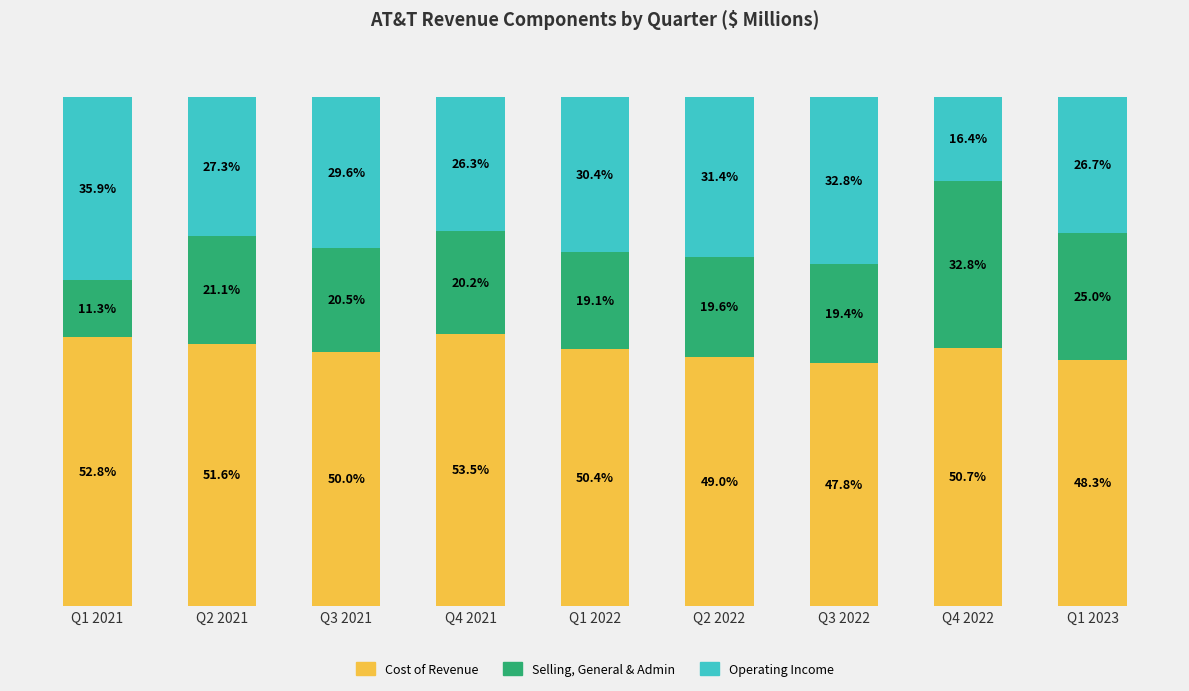

Rank the categories by Cost of Revenue value from lowest to highest.

Q3 2022, Q1 2023, Q2 2022, Q3 2021, Q1 2022, Q4 2022, Q2 2021, Q1 2021, Q4 2021